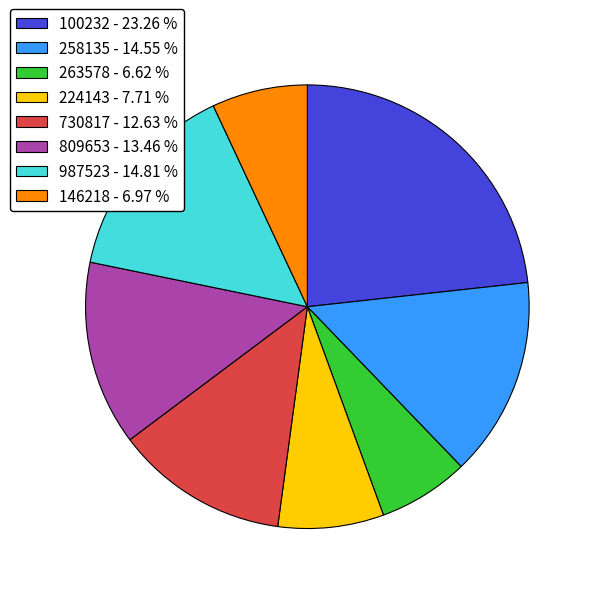

How many slices are in this pie chart?

8